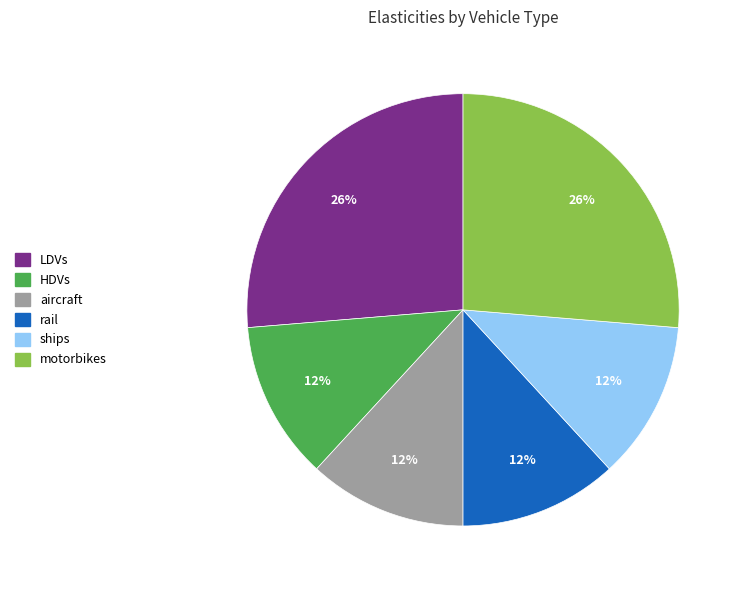

Does motorbikes represent more than half of the total?

No